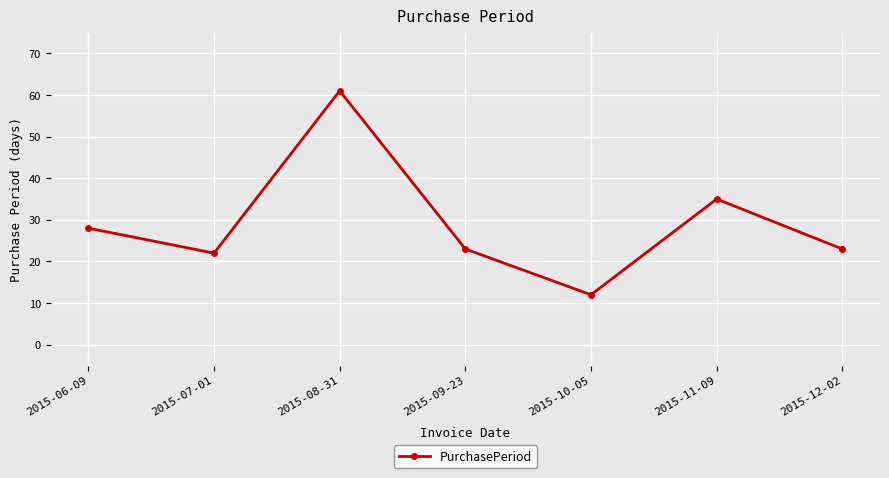

True or false: the data shows 23 at 2015-12-02.

True